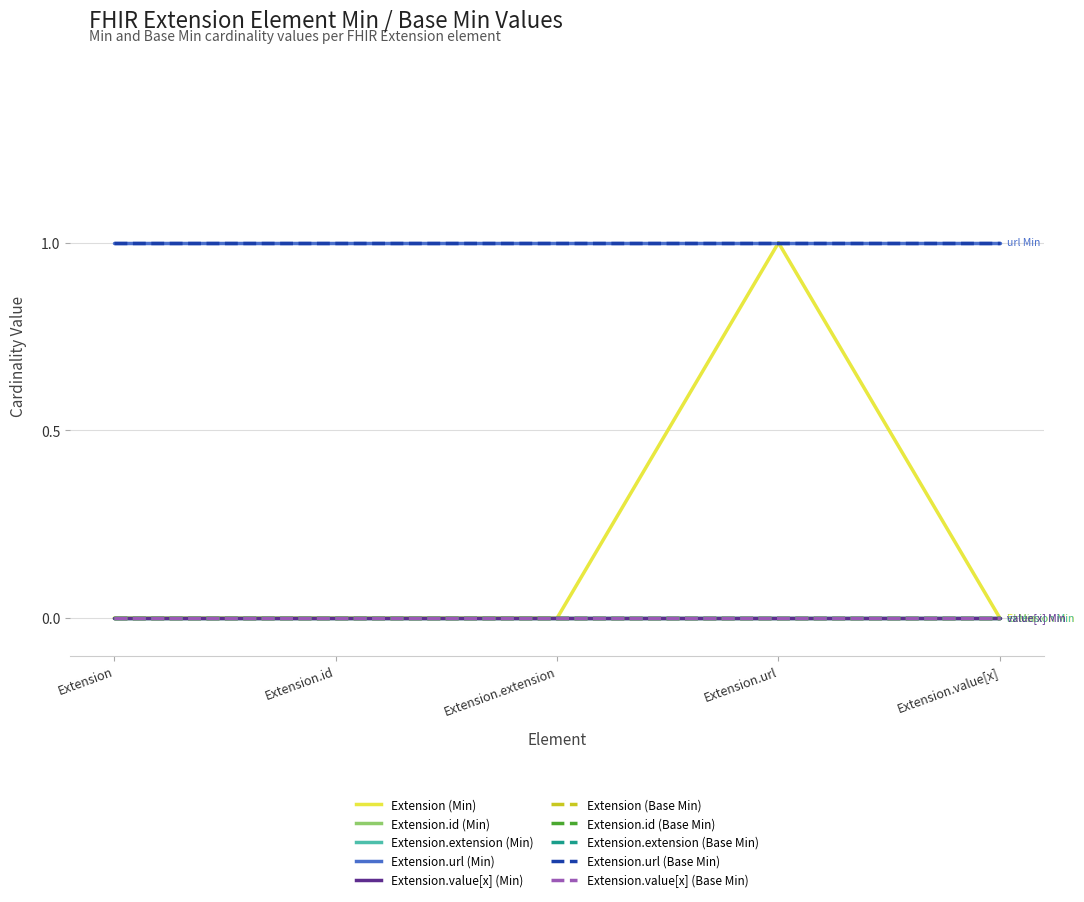

Rank the series by their maximum value, from highest to lowest.

Extension, Extension.url, Extension.id, Extension.extension, Extension.value[x]